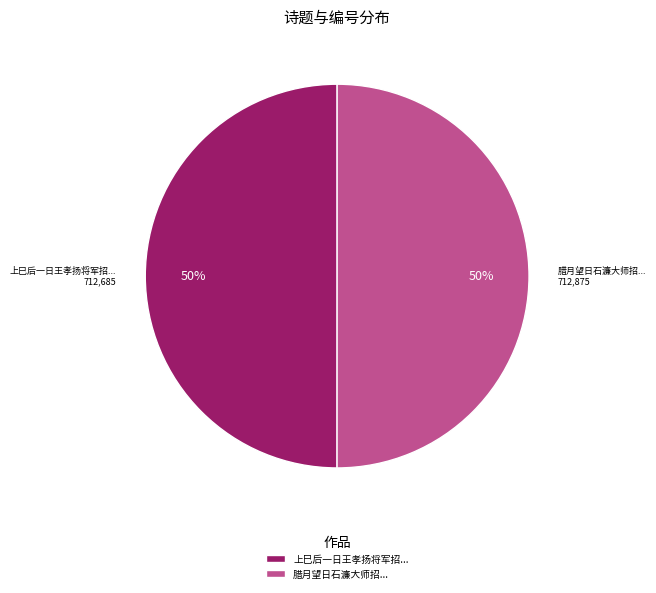

Approximately how many times larger is the value at 上巳后一日王孝扬将军招... compared to 腊月望日石濂大师招...?

1.0